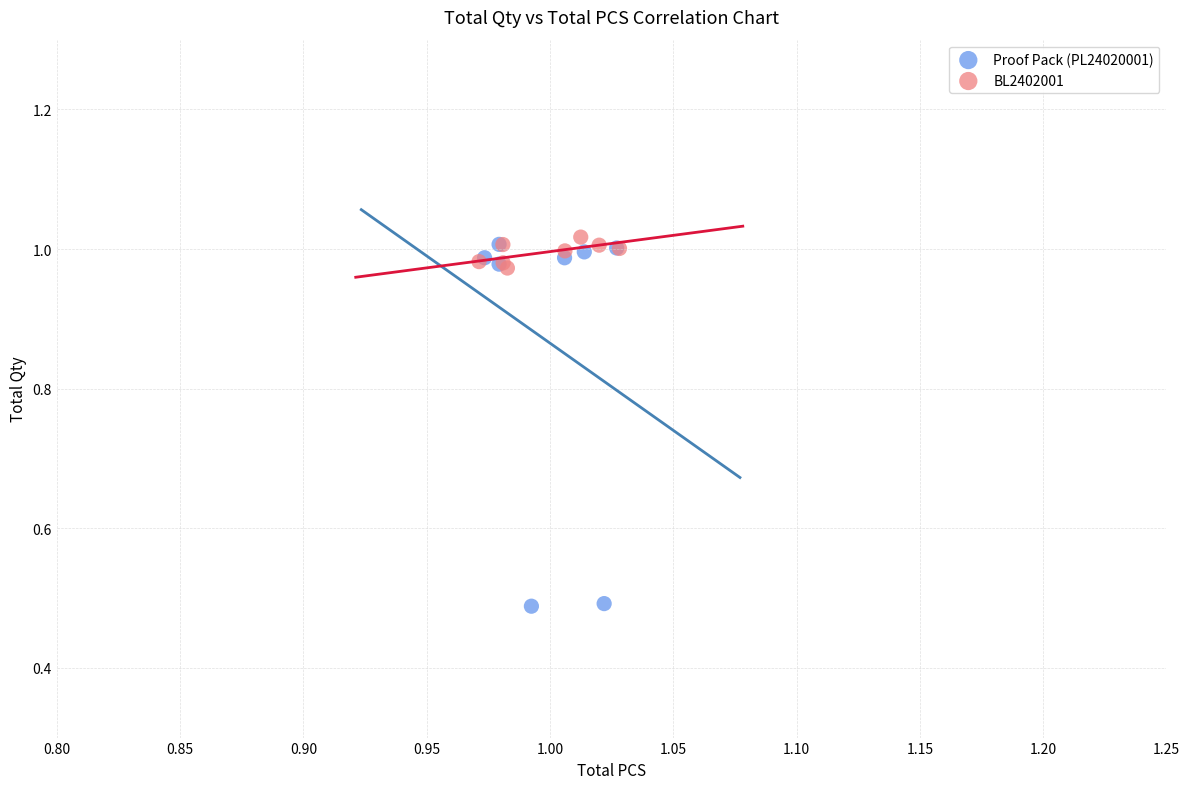

What are all the series names shown in the legend?

Proof Pack (PL24020001), BL2402001